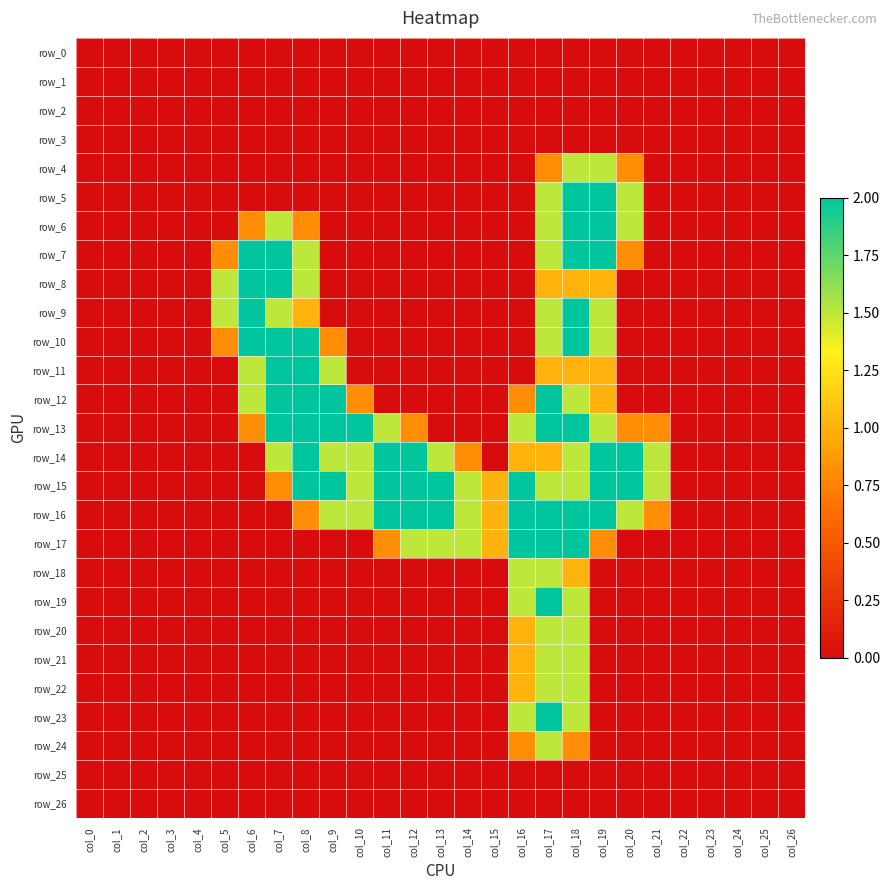

Rank the series by their maximum value, from highest to lowest.

row_5, row_6, row_7, row_8, row_9, row_10, row_11, row_12, row_13, row_14, row_15, row_16, row_17, row_19, row_23, row_4, row_18, row_20, row_21, row_22, row_24, row_0, row_1, row_2, row_3, row_25, row_26